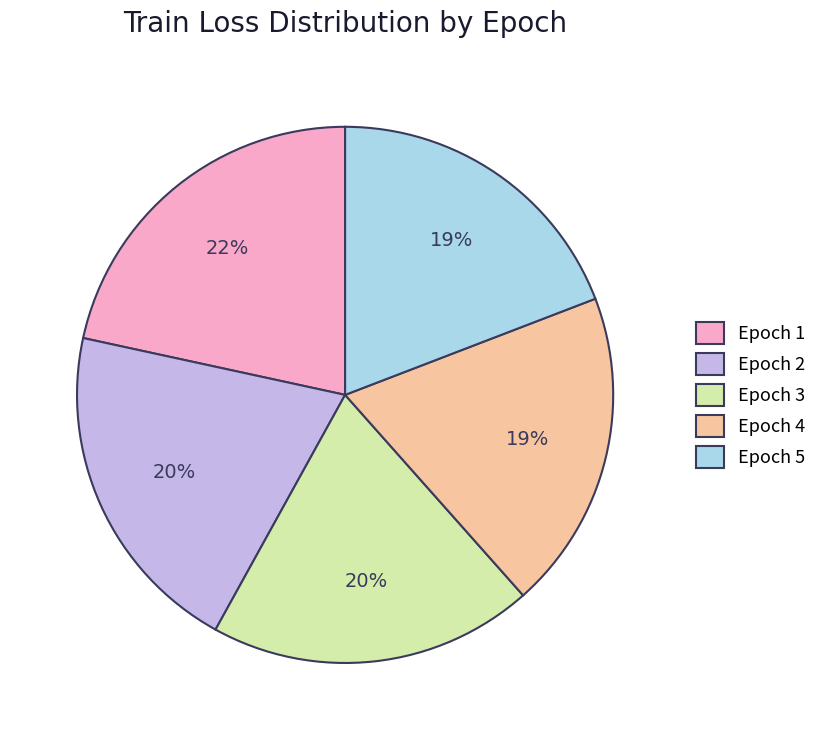

To the nearest percent, what is the combined percentage of Epoch 5 and Epoch 4?

38%